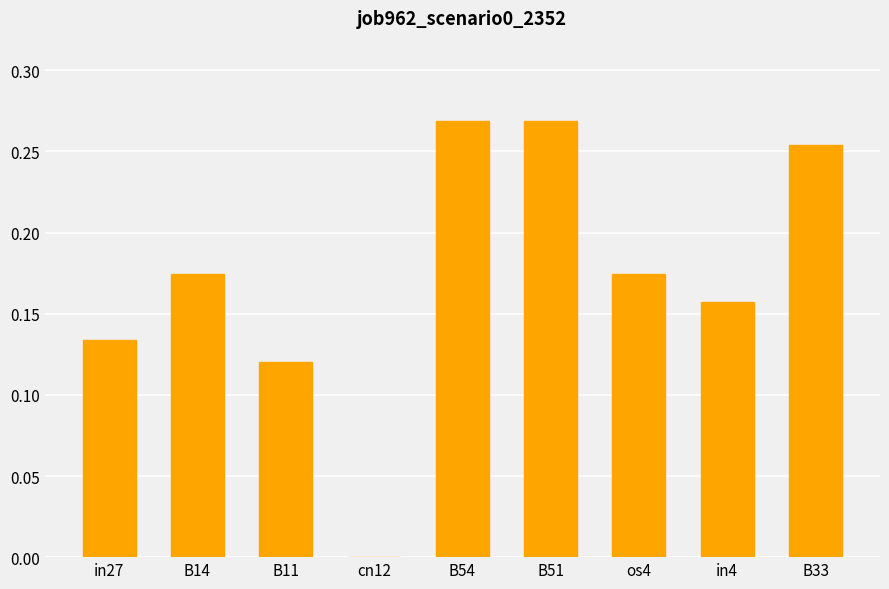

What is the change in value from in27 to B54?

+0.1